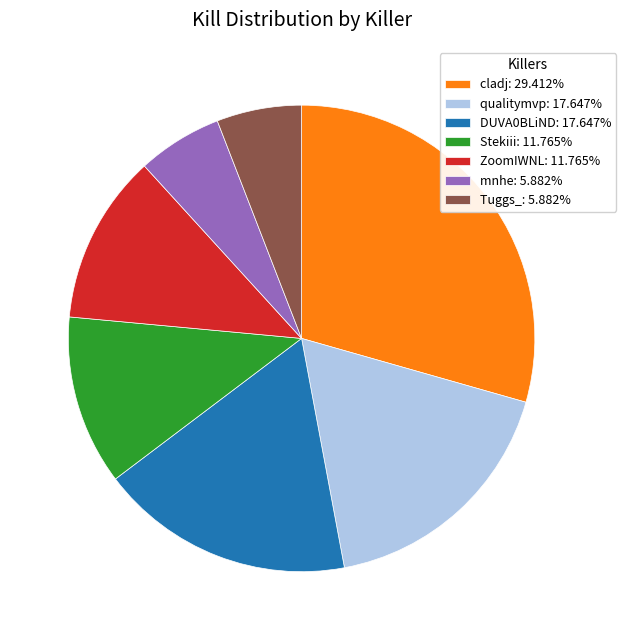

What is the largest slice in the pie chart?

cladj